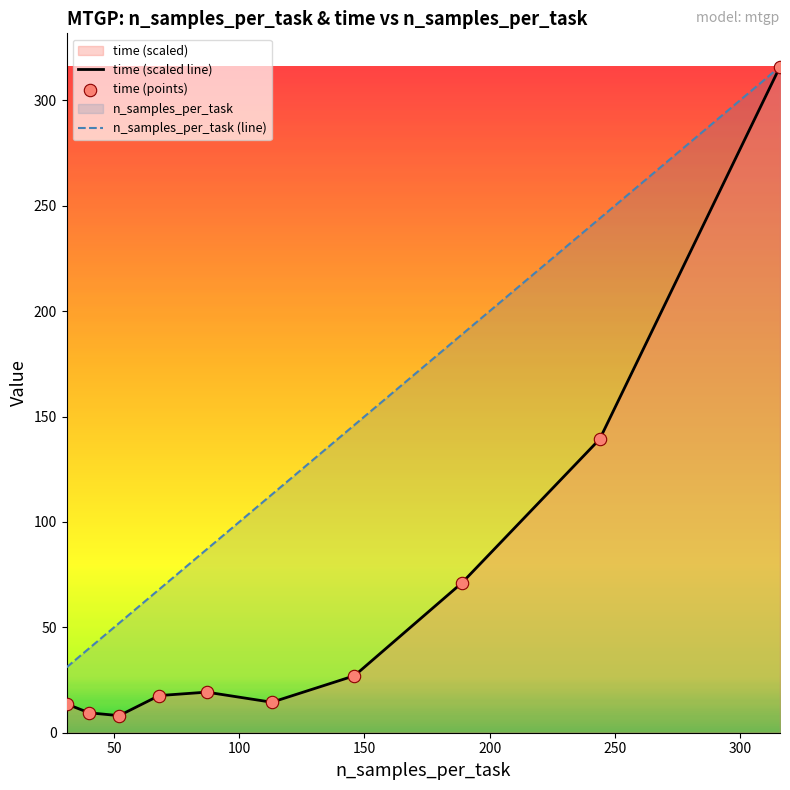

Which series has the largest total across all categories?

n_samples_per_task (line)